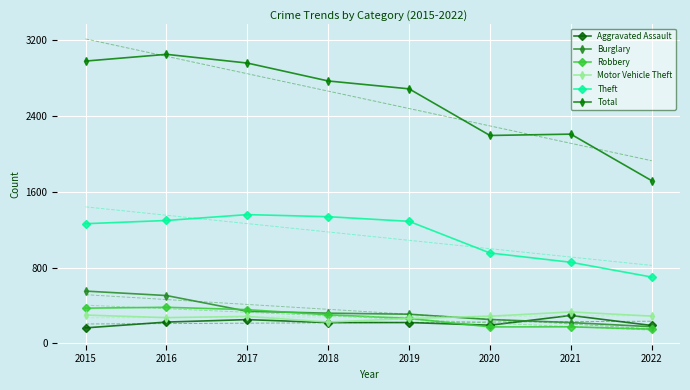

The value of Aggravated Assault at 2019 is 360. True or false?

False